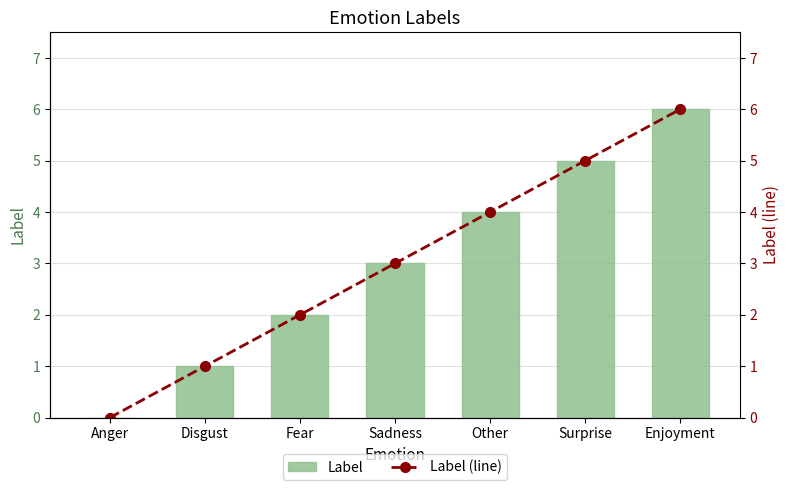

Are the bars grouped side by side (vs. stacked)?

Yes